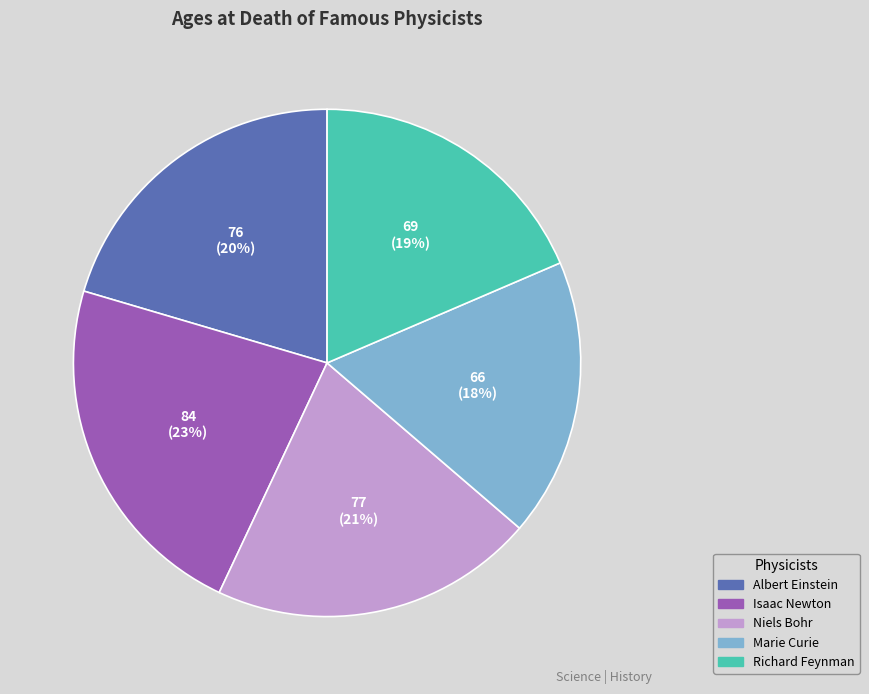

Which has a higher value, Niels Bohr or Richard Feynman?

Niels Bohr